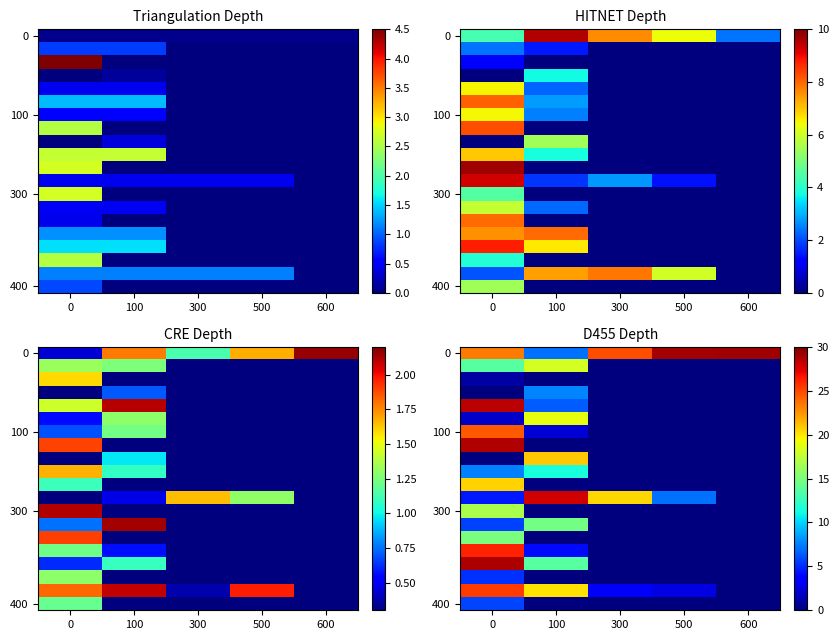

Which label corresponds to the smallest value in the chart?

300